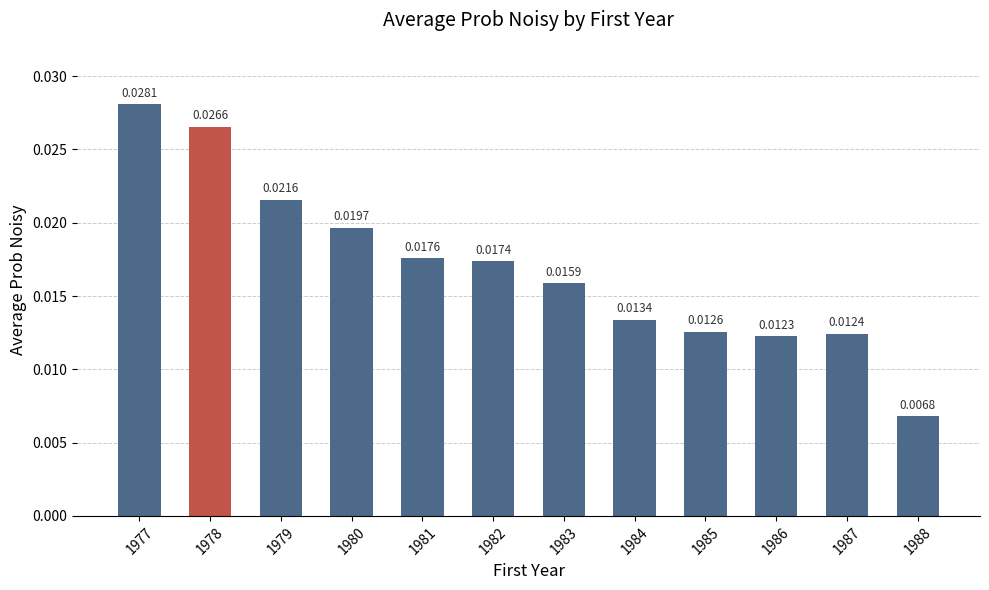

Rank the categories by value from highest to lowest.

1977, 1978, 1979, 1980, 1981, 1982, 1983, 1984, 1985, 1987, 1986, 1988